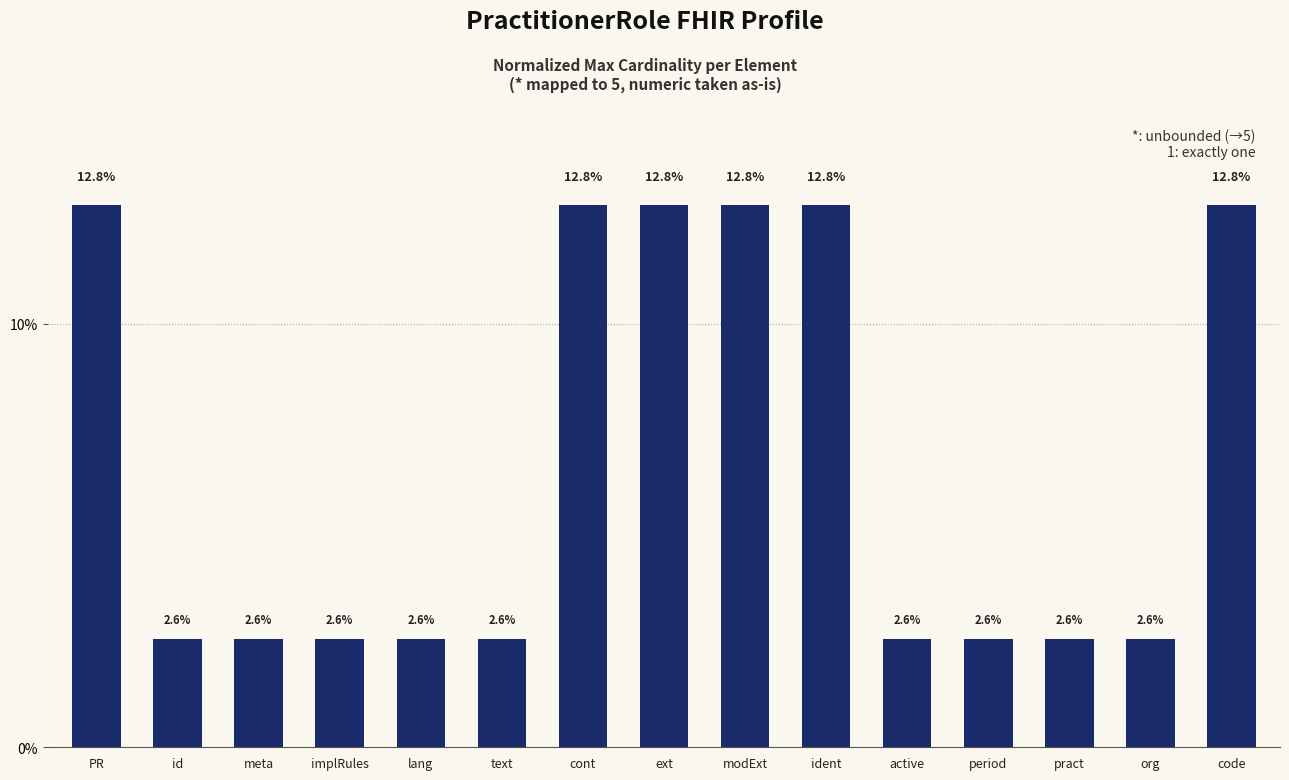

What is the change in value from ext to pract?

-0.1